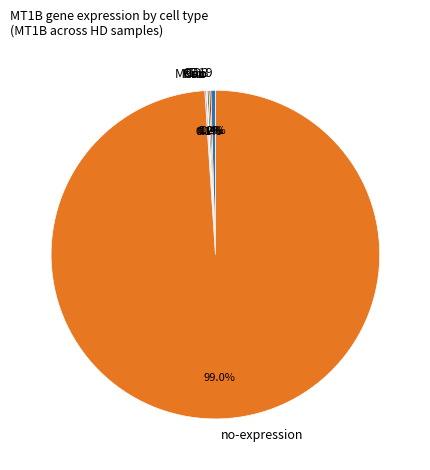

Does no-expression account for over 50% of the chart?

Yes